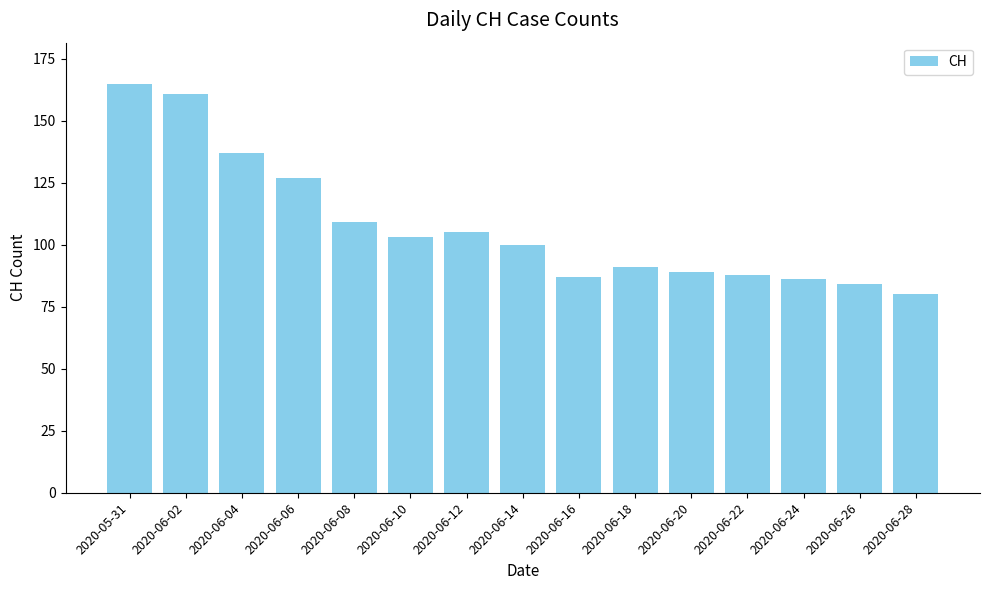

Count the number of data series in this chart.

1